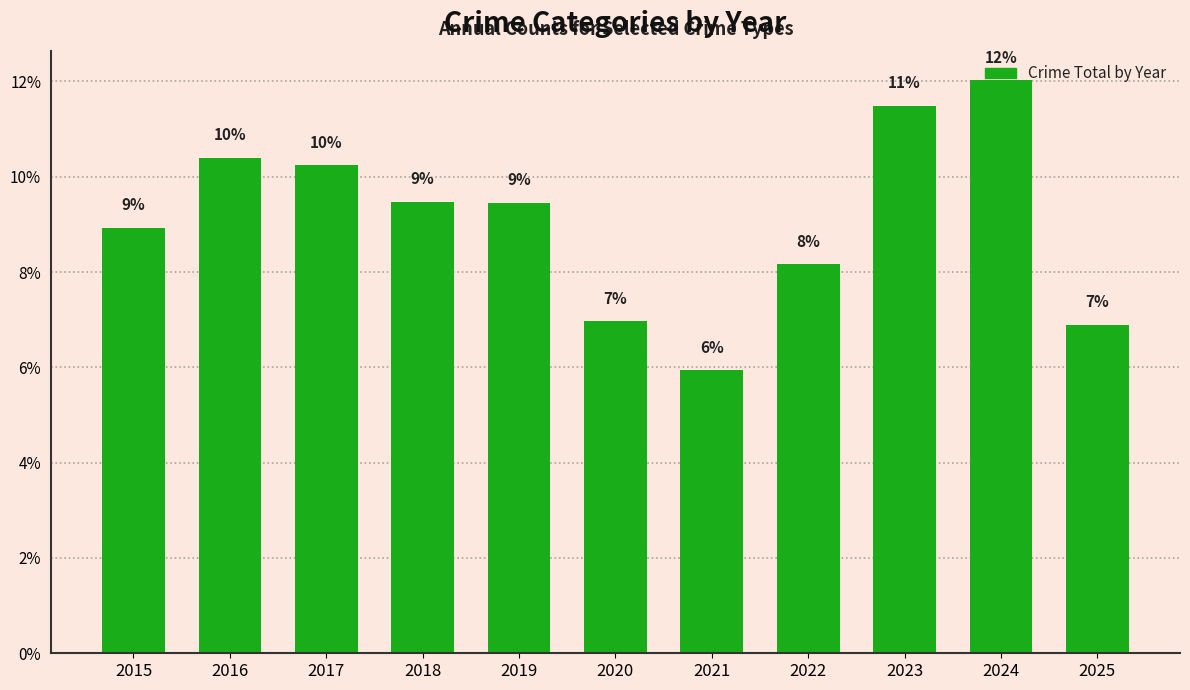

True or false: the data shows 3.0 at 2020.

False